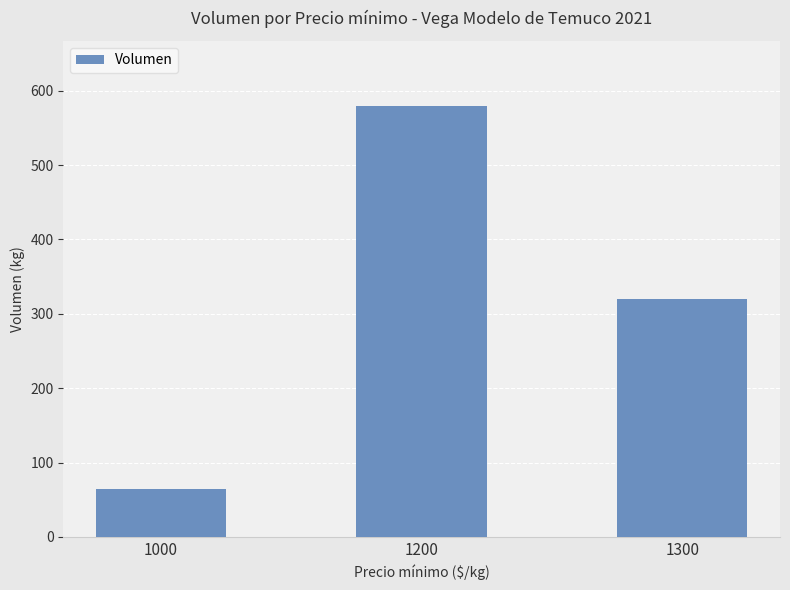

How many bars are there in total?

3